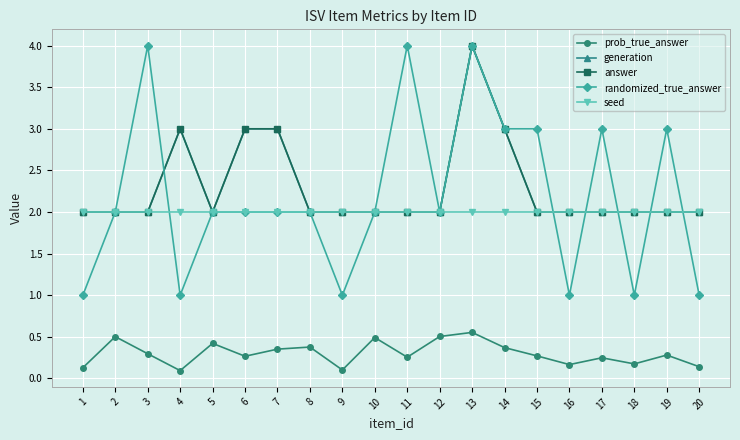

True or false: seed and answer intersect in this chart.

False